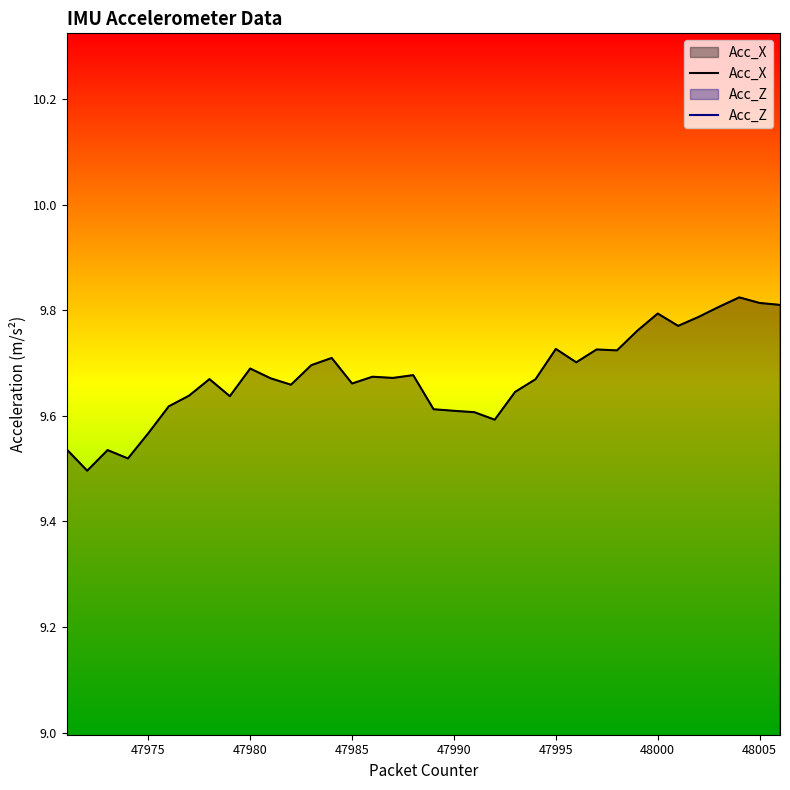

Reading right to left, what are all the values shown in this chart?

Acc_X: 9.8	9.8	9.8	9.8	9.8	9.8	9.8	9.8	9.7	9.7	9.7	9.7	9.7	9.6	9.6	9.6	9.6	9.6	9.7	9.7	9.7	9.7	9.7	9.7	9.7	9.7	9.7	9.6	9.7	9.6	9.6	9.6	9.5	9.5	9.5	9.5
Acc_Z: 1.5	1.5	1.6	1.6	1.6	1.6	1.7	1.7	1.7	1.7	1.7	1.7	1.7	1.7	1.8	1.7	1.7	1.7	1.7	1.8	1.8	1.8	1.8	1.8	1.8	1.8	1.8	1.8	1.9	1.8	1.8	1.9	1.8	1.9	1.8	1.8